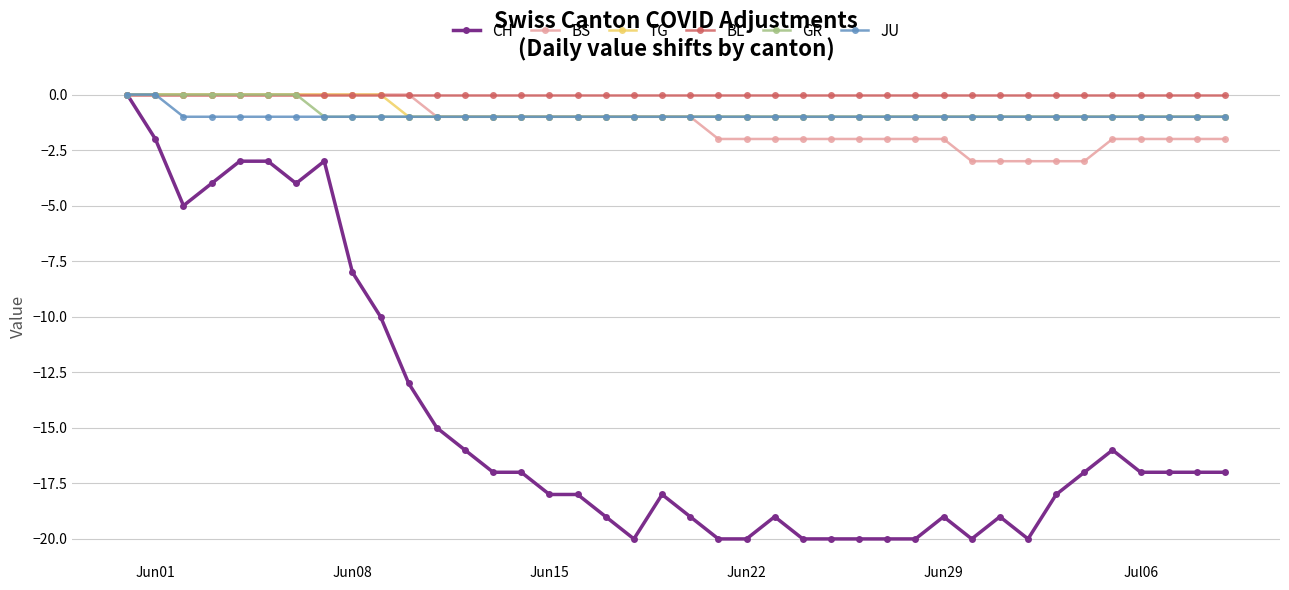

Count the TG values in the range -1 to 0.

40